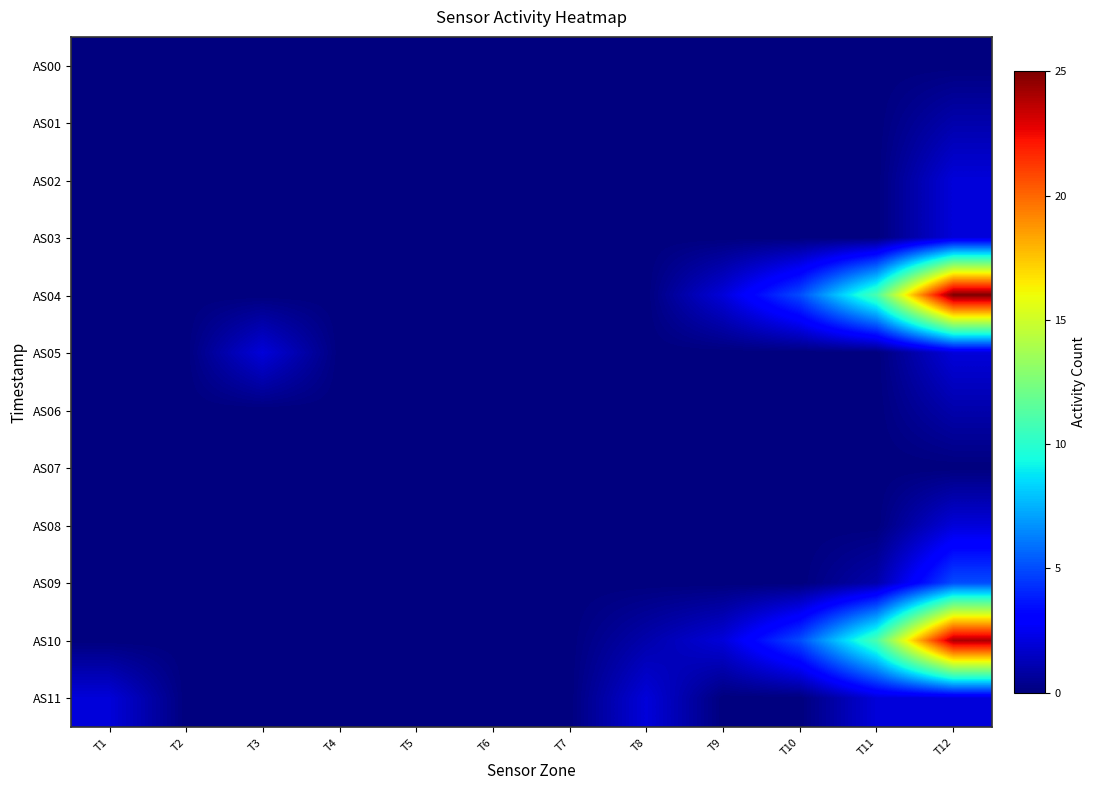

Reading left to right, transcribe all the data shown in this chart.

AS00: T1=0	T2=0	T3=0	T4=0	T5=0	T6=0	T7=0	T8=0	T9=0	T10=0	T11=0	T12=0
AS01: T1=0	T2=0	T3=0	T4=0	T5=0	T6=0	T7=0	T8=0	T9=0	T10=0	T11=0	T12=1
AS02: T1=0	T2=0	T3=0	T4=0	T5=0	T6=0	T7=0	T8=0	T9=0	T10=0	T11=0	T12=2
AS03: T1=0	T2=0	T3=0	T4=0	T5=0	T6=0	T7=0	T8=0	T9=0	T10=0	T11=0	T12=2
AS04: T1=0	T2=0	T3=0	T4=0	T5=0	T6=0	T7=0	T8=0	T9=2	T10=5	T11=11	T12=25
AS05: T1=0	T2=0	T3=2	T4=0	T5=0	T6=0	T7=0	T8=0	T9=0	T10=0	T11=0	T12=2
AS06: T1=0	T2=0	T3=0	T4=0	T5=0	T6=0	T7=0	T8=0	T9=0	T10=0	T11=0	T12=1
AS07: T1=0	T2=0	T3=0	T4=0	T5=0	T6=0	T7=0	T8=0	T9=0	T10=0	T11=0	T12=0
AS08: T1=0	T2=0	T3=0	T4=0	T5=0	T6=0	T7=0	T8=0	T9=0	T10=0	T11=0	T12=2
AS09: T1=0	T2=0	T3=0	T4=0	T5=0	T6=0	T7=0	T8=0	T9=0	T10=0	T11=1	T12=5
AS10: T1=0	T2=0	T3=0	T4=0	T5=0	T6=0	T7=0	T8=1	T9=2	T10=5	T11=11	T12=24
AS11: T1=2	T2=0	T3=0	T4=0	T5=0	T6=0	T7=0	T8=2	T9=0	T10=0	T11=2	T12=2